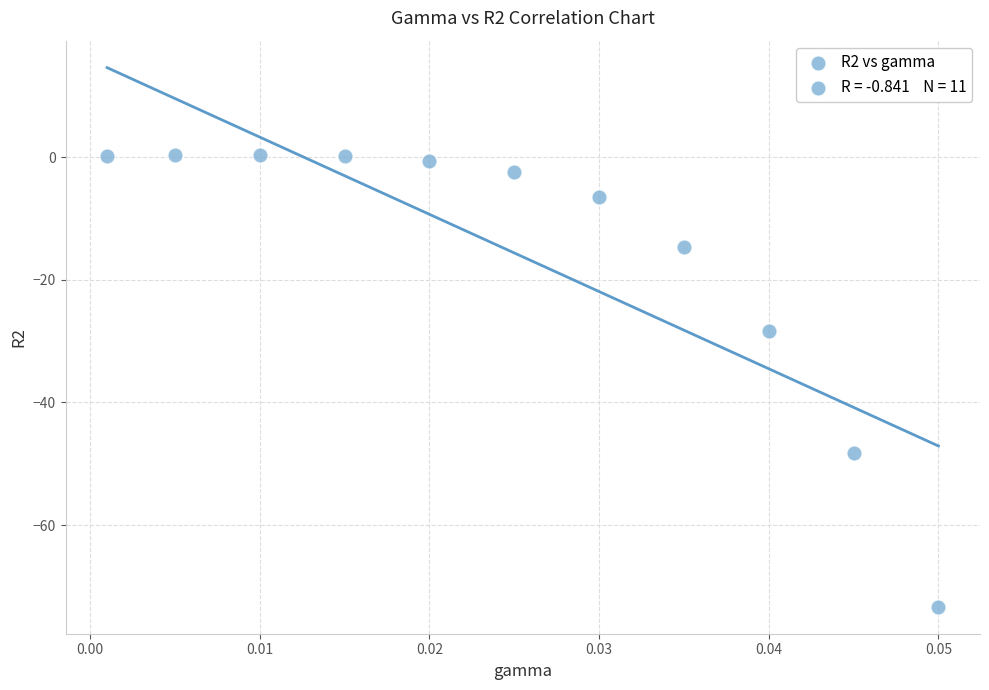

What Y value in the scatter plot is closest to -36?

-28.4